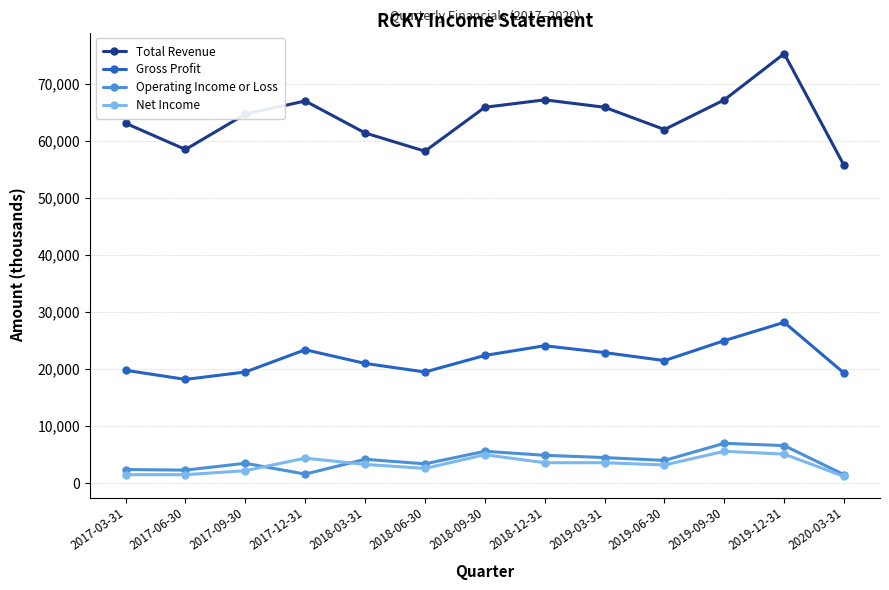

Does the chart have visible grid lines?

Yes